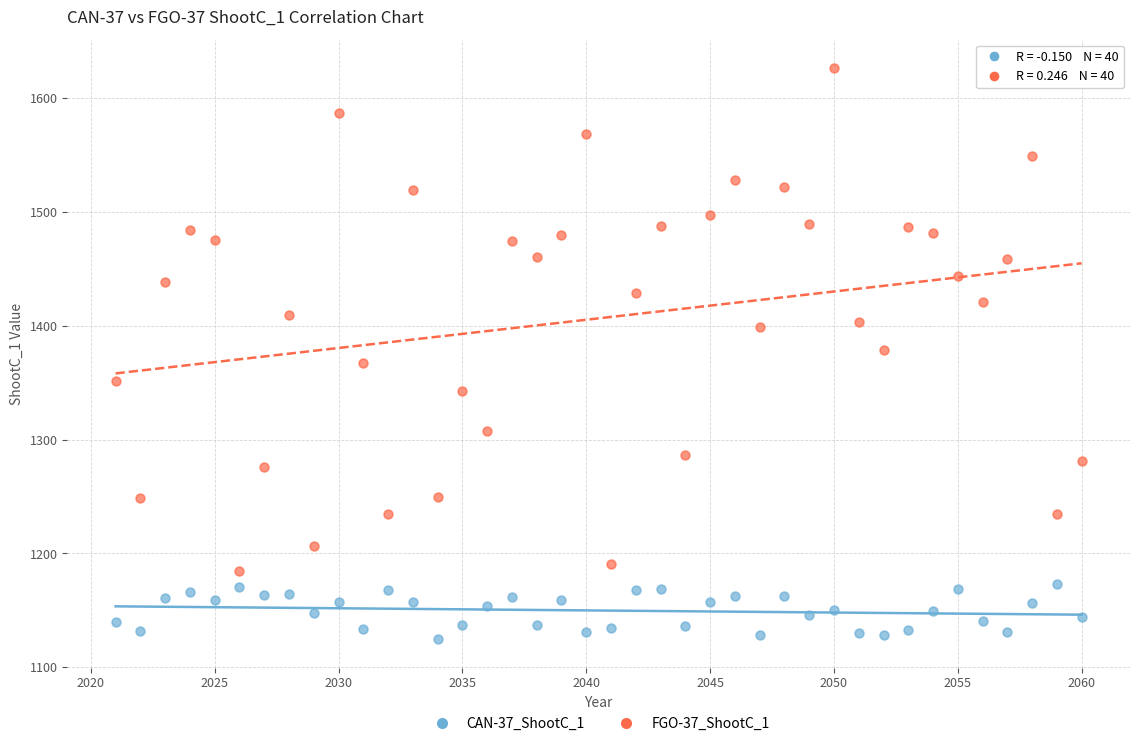

Across all data points, what is the range of X values (max minus min)?

39.0